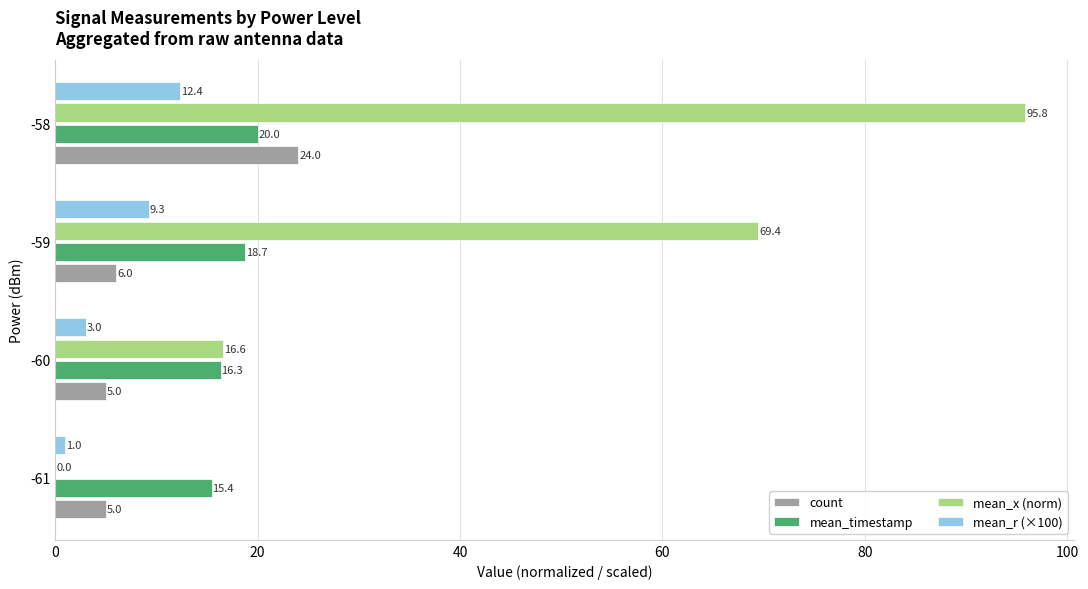

What is the total value across all series at -59?

103.4